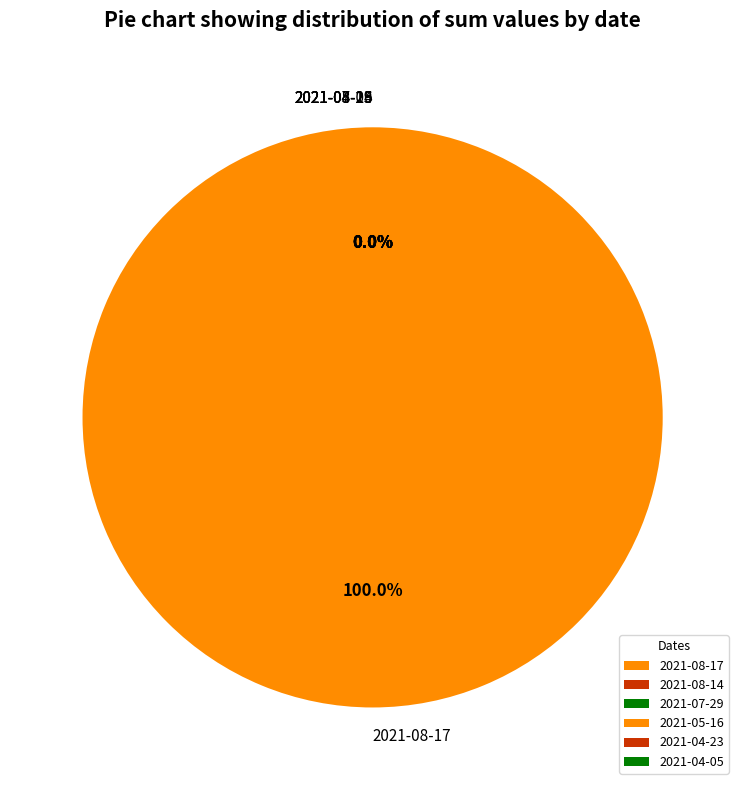

Is 2021-08-14 the majority of the pie?

No